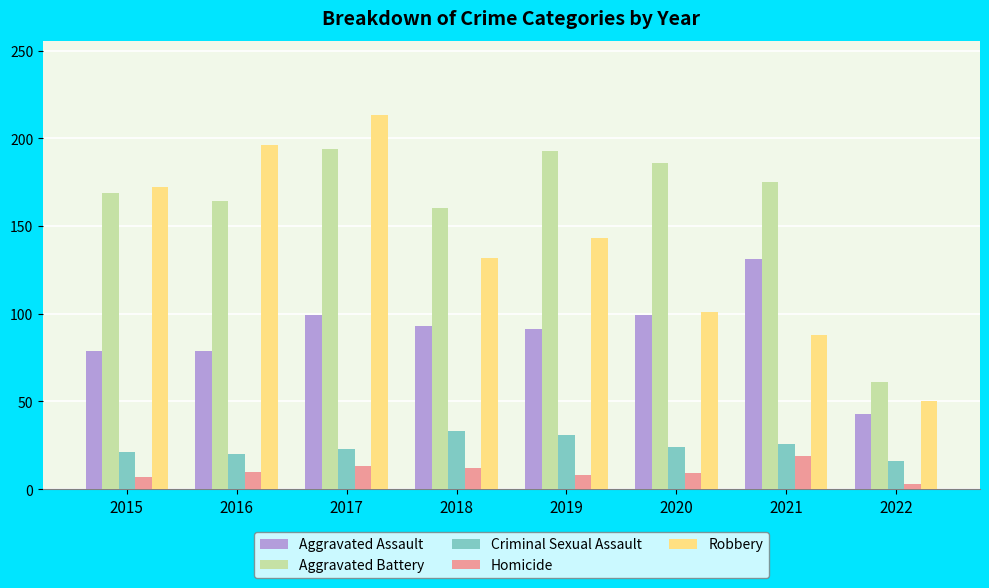

Is the value of Aggravated Battery at 2017 greater than the value of Homicide at 2022?

Yes